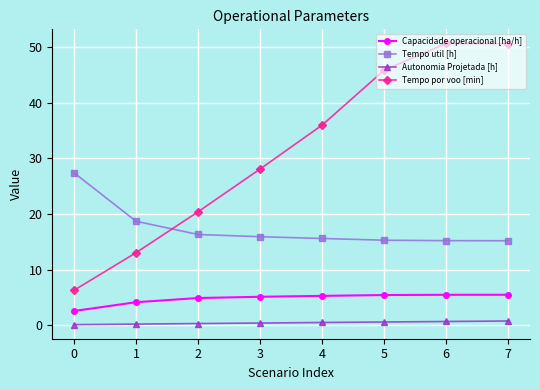

Is it true that Tempo util [h] equals 15.6 at 4?

True